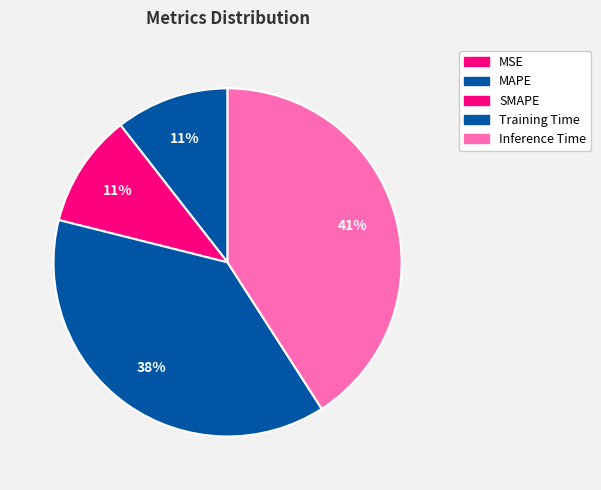

How many segments does this pie chart have?

5